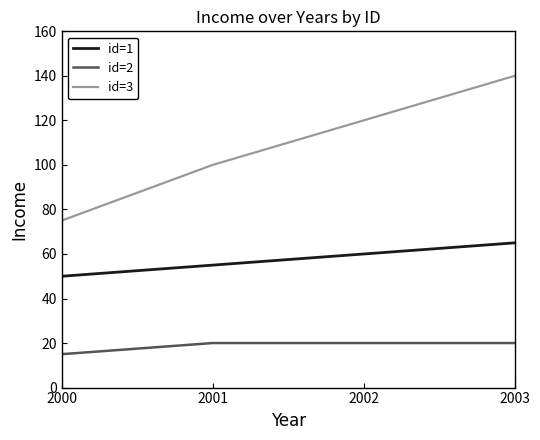

Does the chart display data point markers on the line(s)?

No